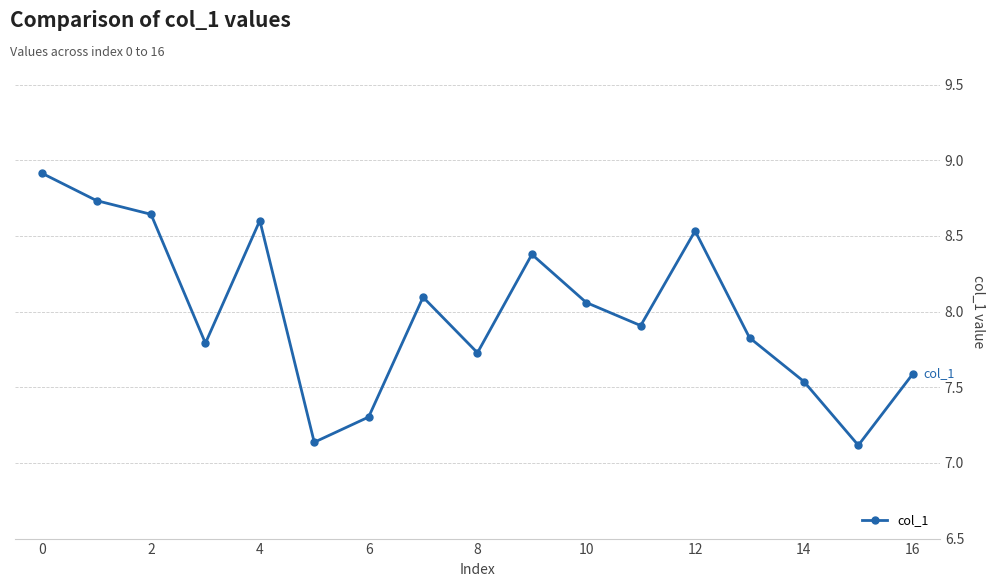

True or false: there are more than 2 points higher than both neighbors.

True